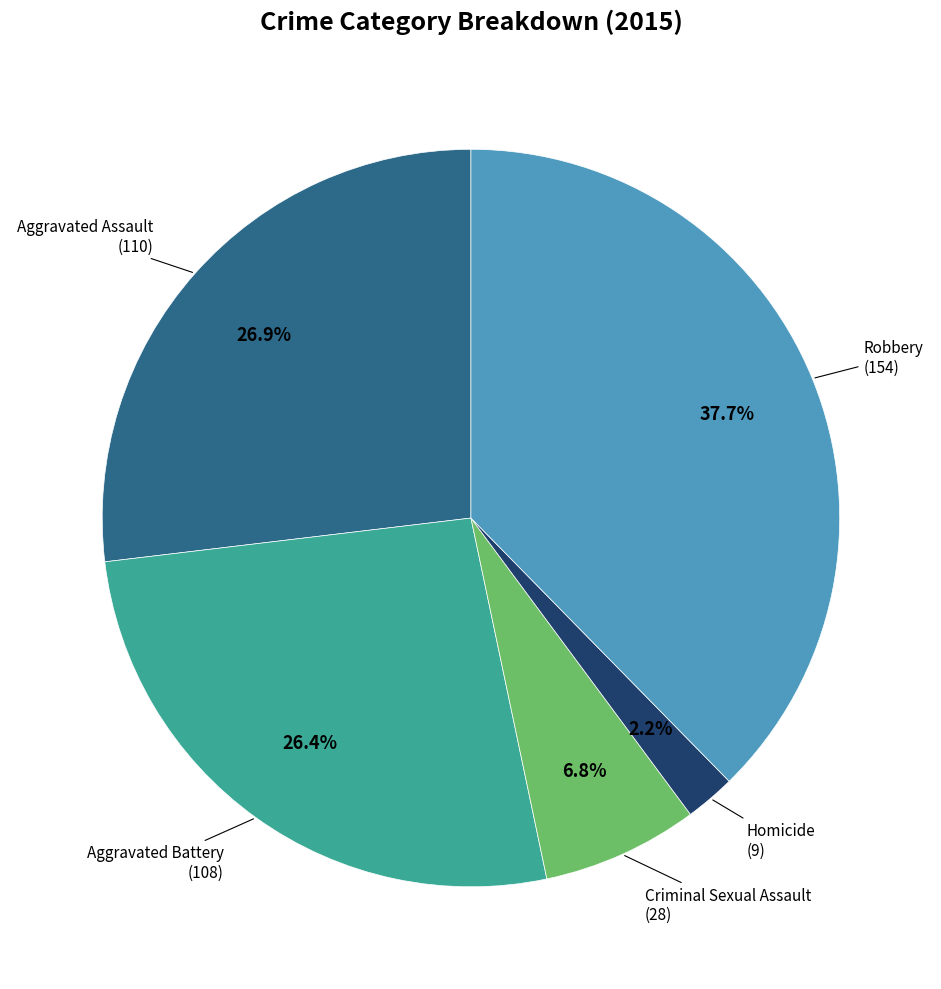

Does any single category account for the majority?

No